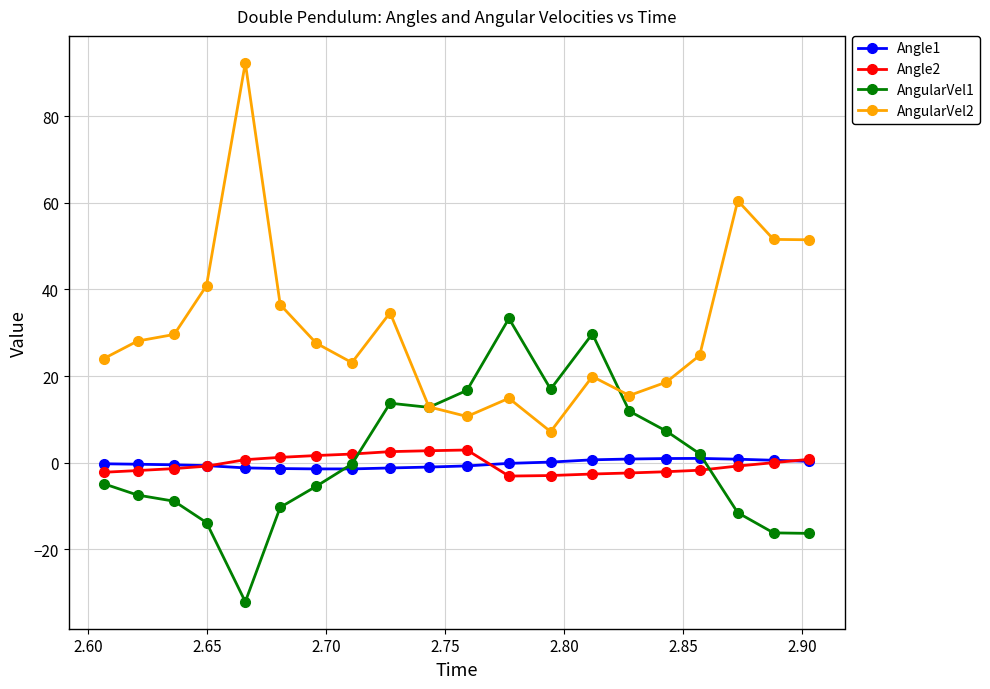

Which series has the widest spread of values?

AngularVel2